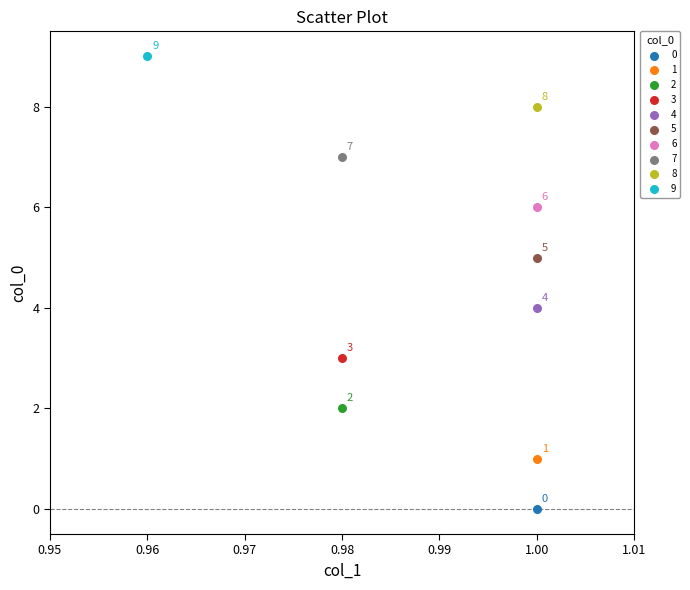

What are all the series names shown in the legend?

0, 1, 2, 3, 4, 5, 6, 7, 8, 9